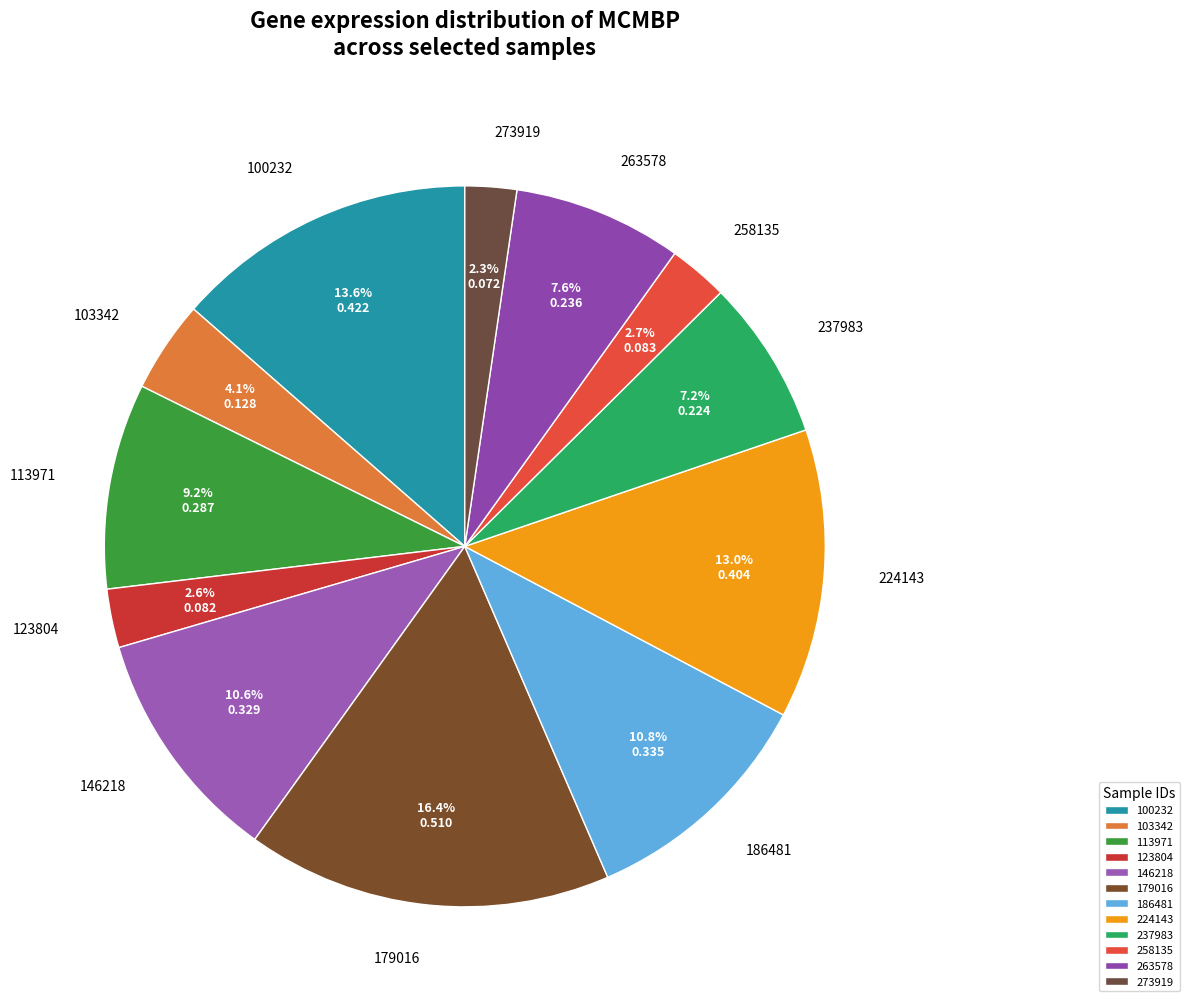

Is there a majority slice in this chart?

No